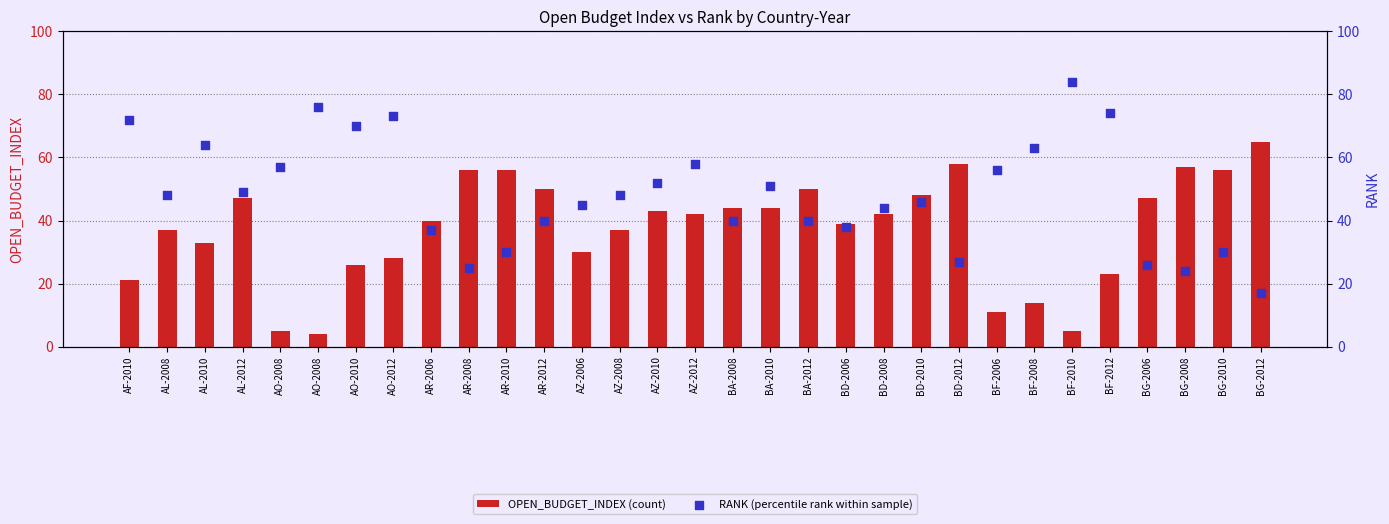

Which series reaches the maximum Y coordinate?

RANK (percentile rank within sample)